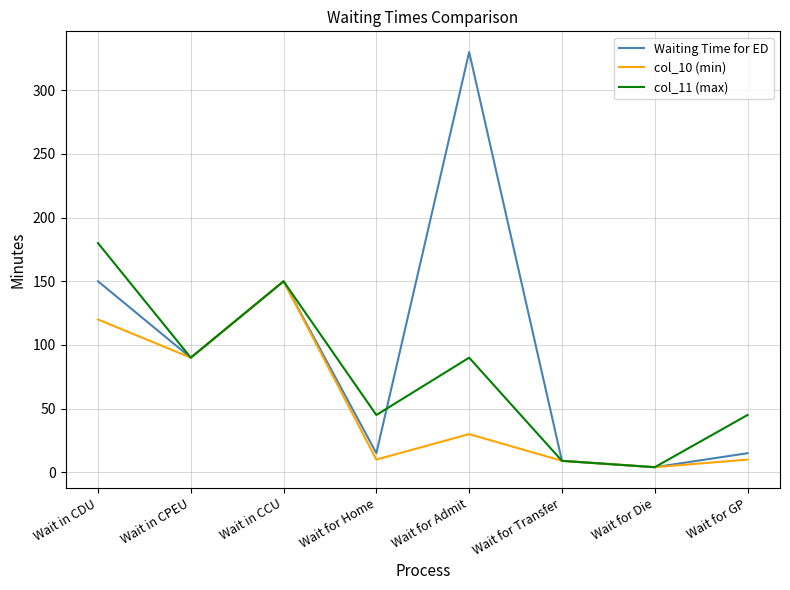

Which label corresponds to the largest value in the chart?

Wait for Admit